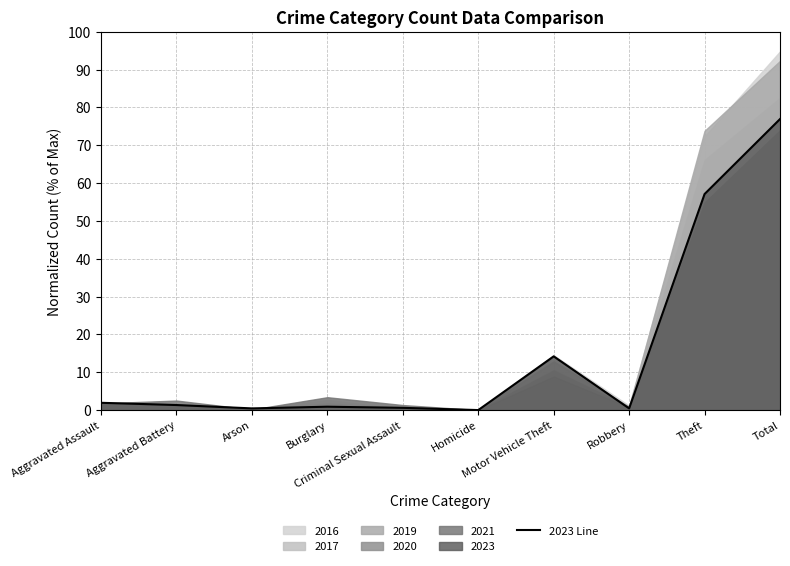

How many values are below 1?

5